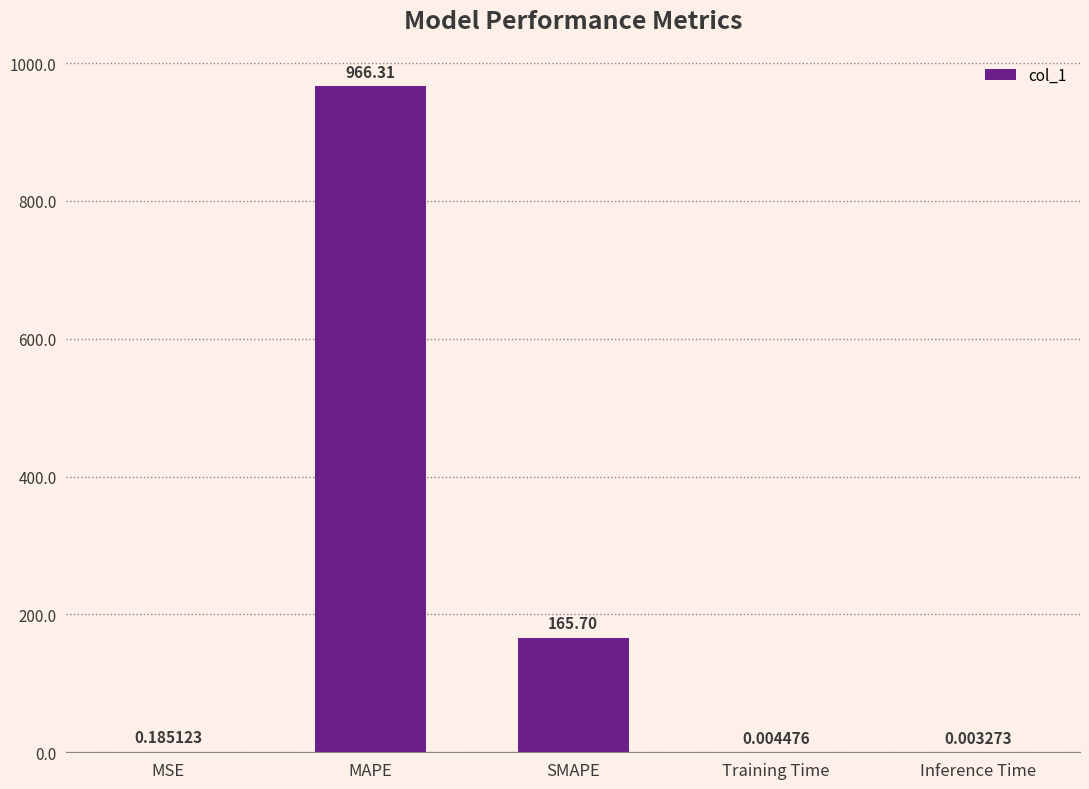

Where is the data nearest to the value 483?

SMAPE